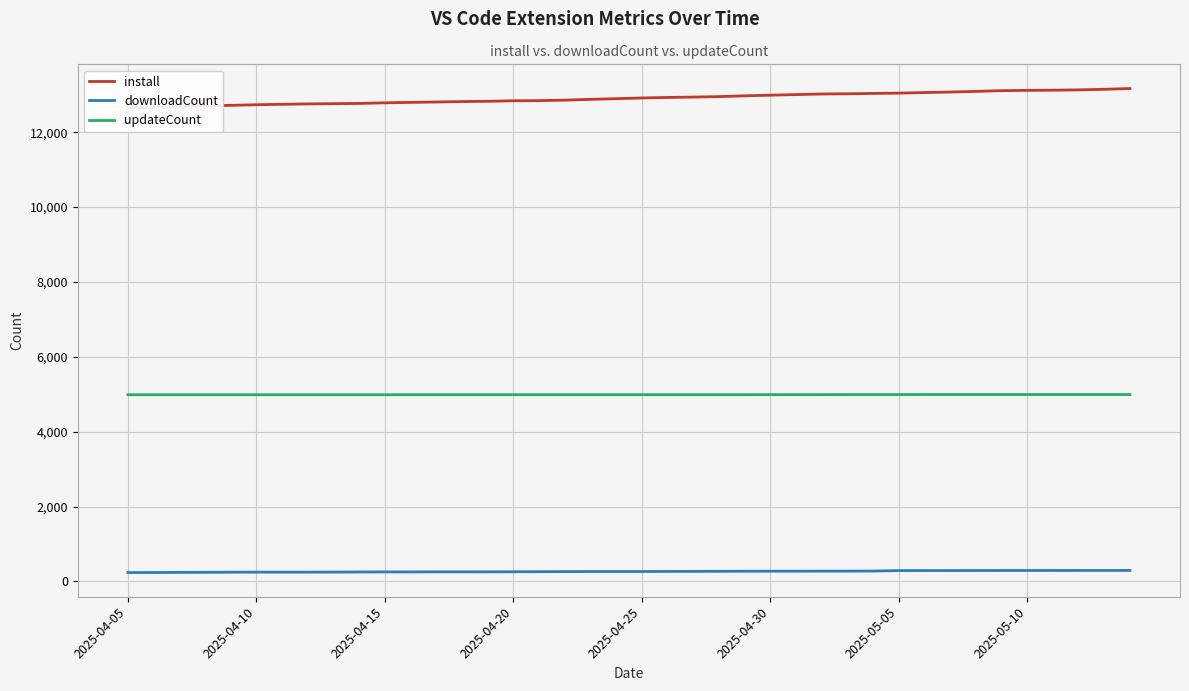

True or false: updateCount and install cross at least once.

False